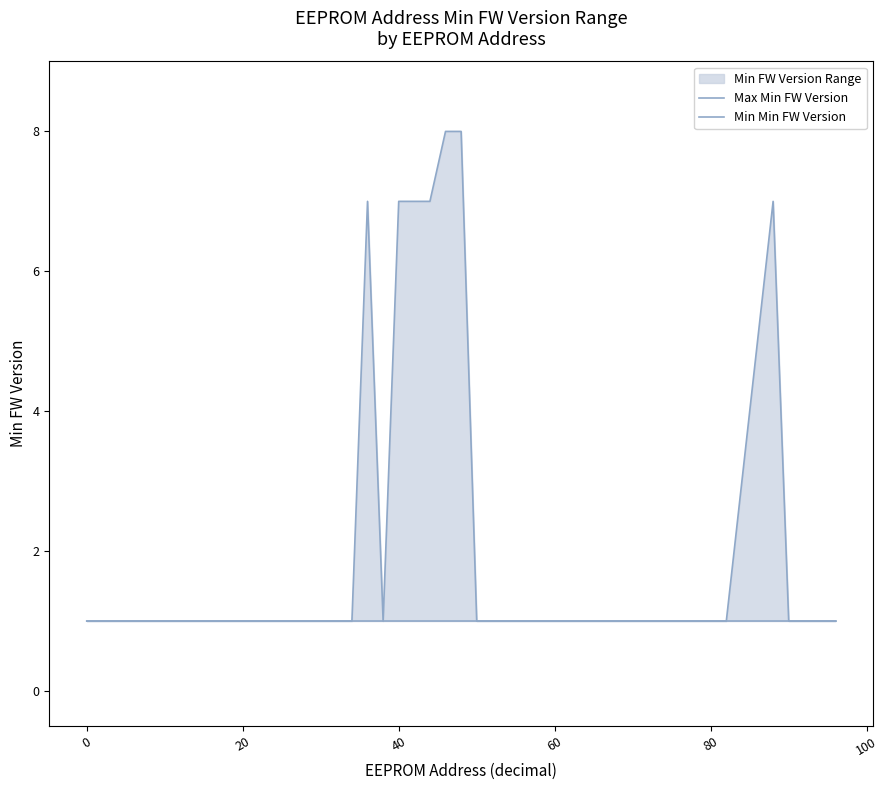

What is the minimum value shown in the chart?

1